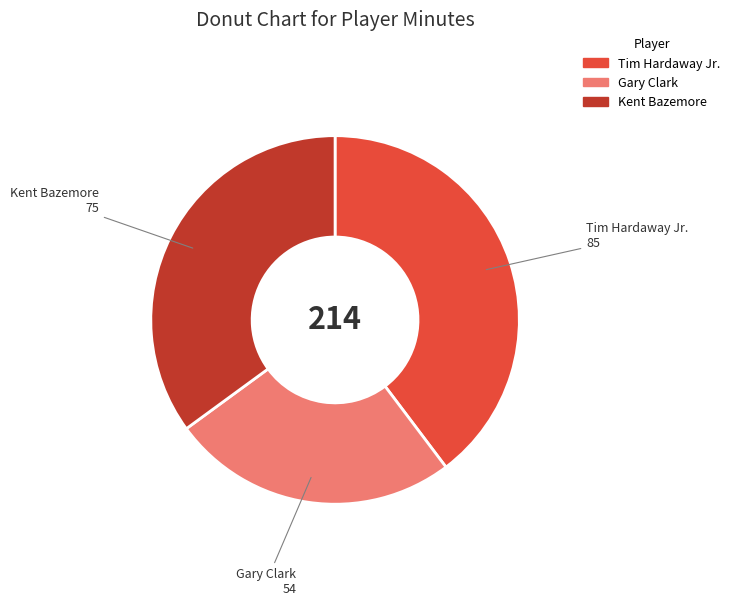

Which has a higher value, Gary Clark or Kent Bazemore?

Kent Bazemore